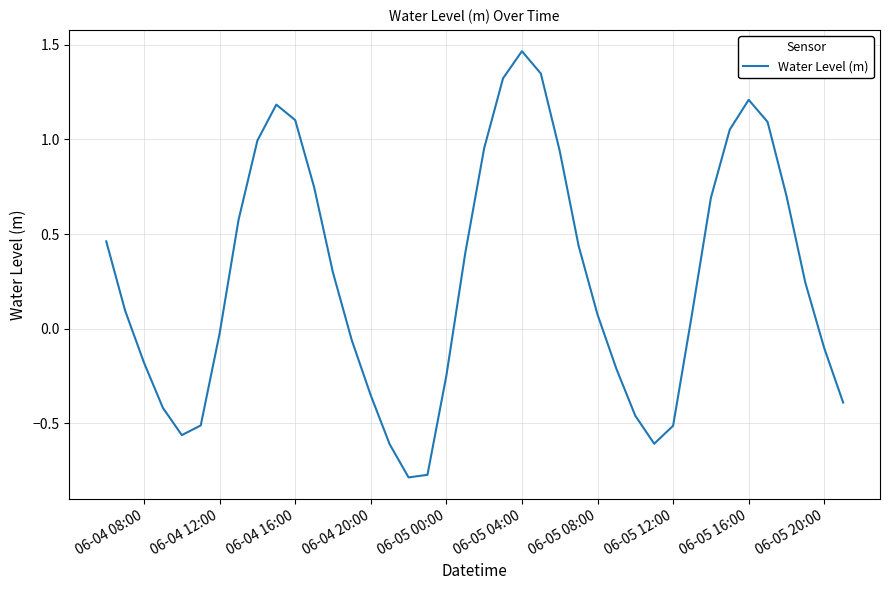

How many lines are shown in the chart?

1